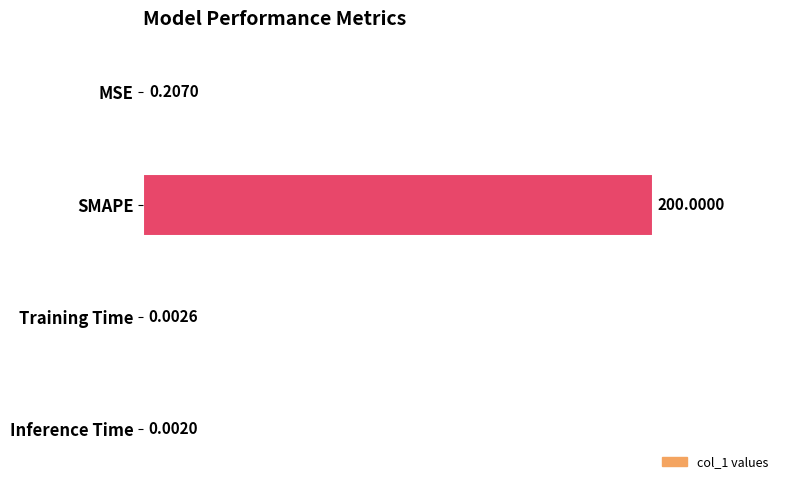

Where is the data nearest to the value 100?

MSE